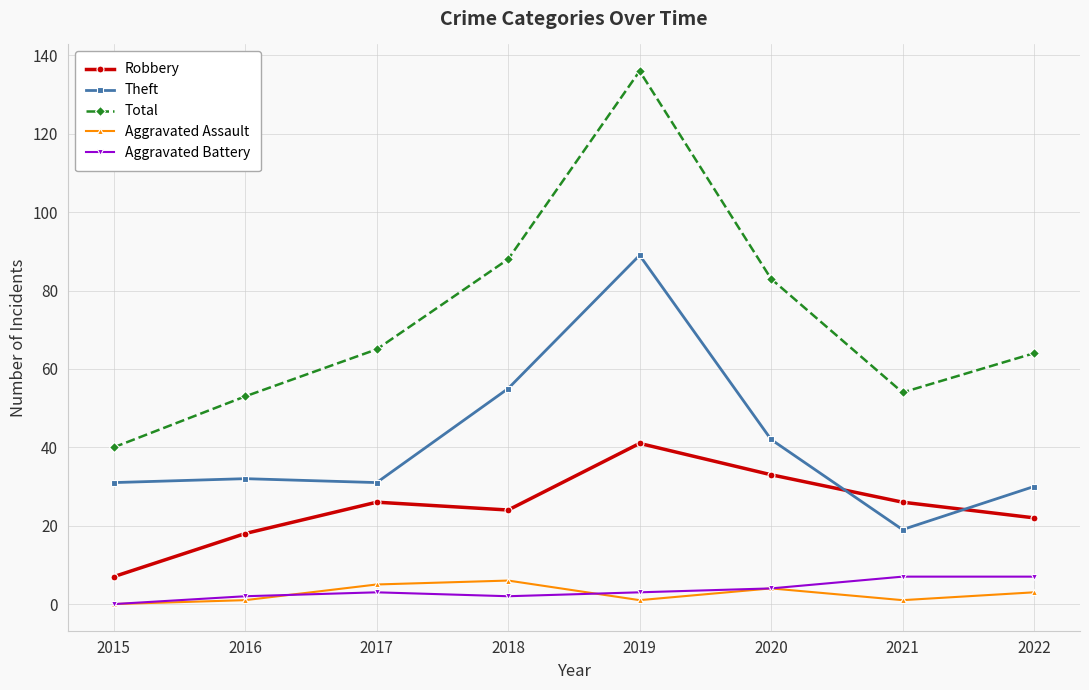

At how many categories does at least one series exceed 26?

8